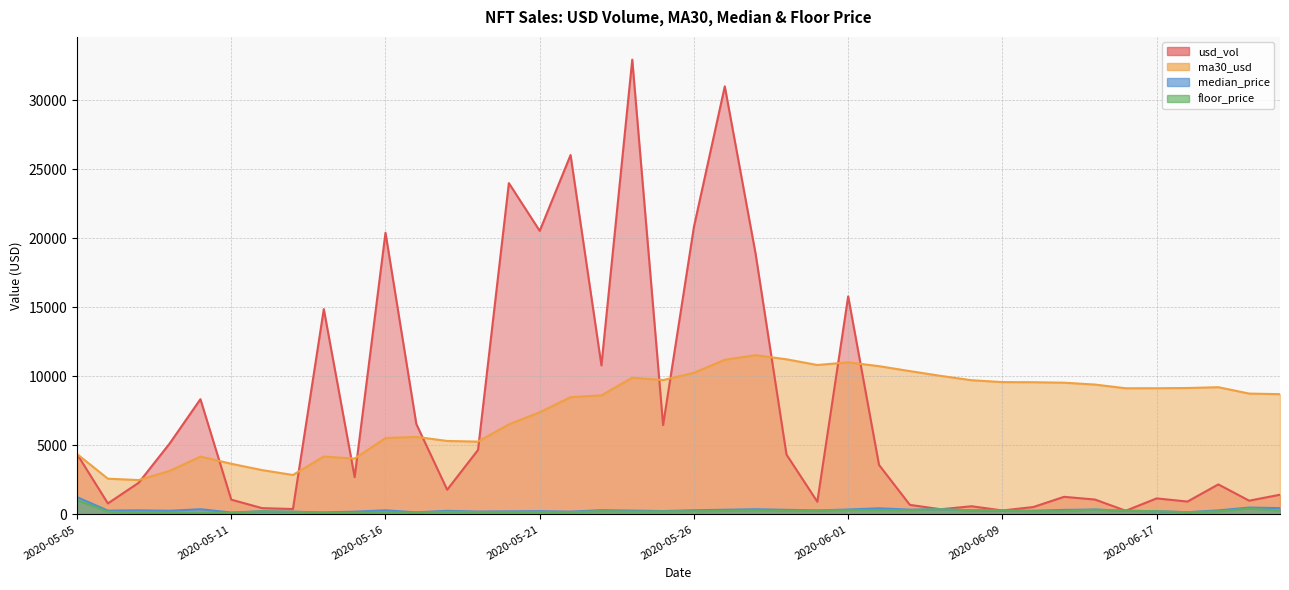

How many lines are shown in the chart?

4